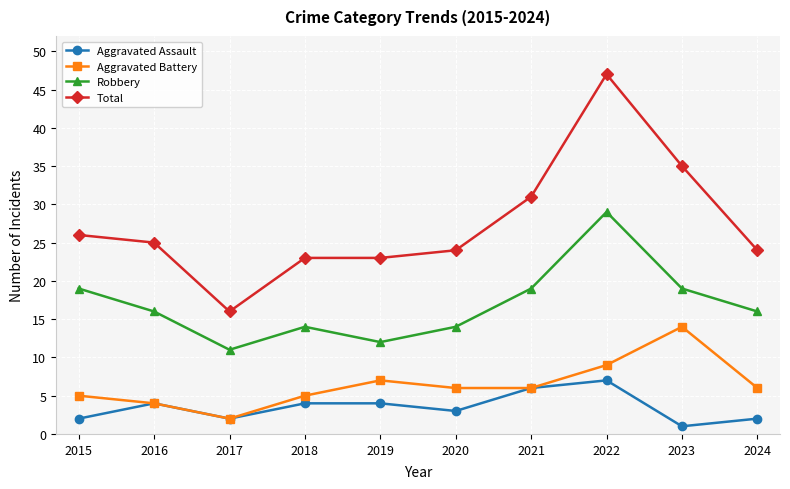

What is the highest value of the Total series?

47